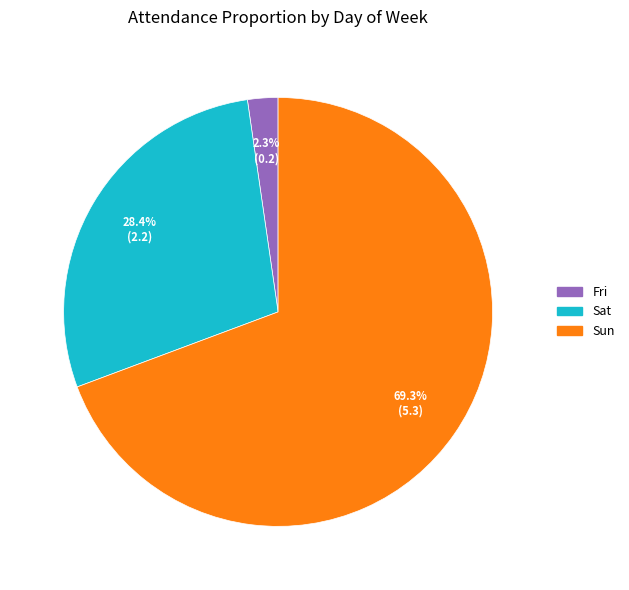

Is there a majority slice in this chart?

Yes